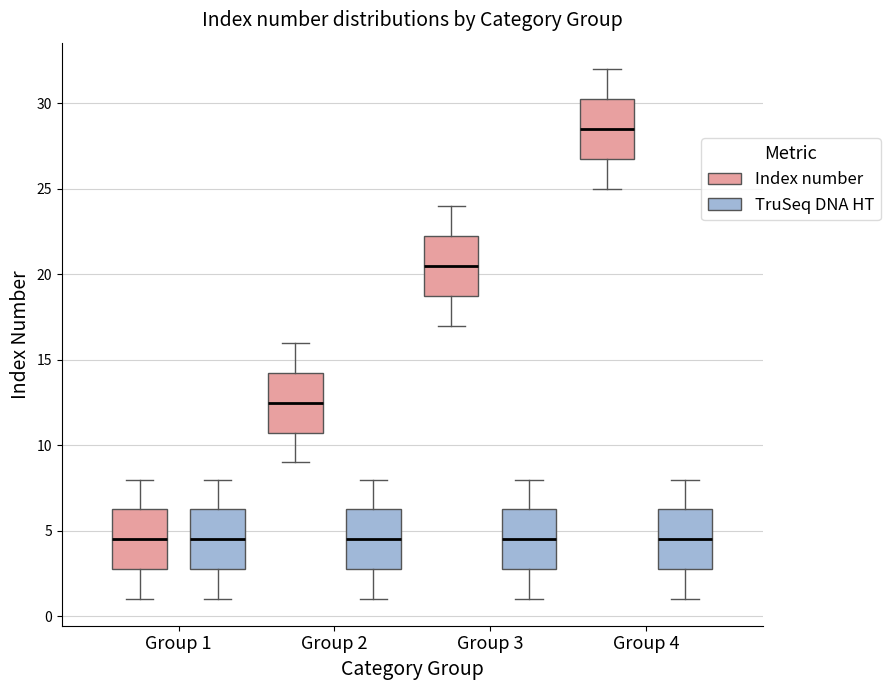

Reading left to right, read every box against the y-axis: the position of its median line, the range the box covers, and the ends of its whiskers. The values are not printed on the chart, so give them approximately, as read against the axis.

Group 1 (Index number): median 4.5, box 3.0 to 6.5, whiskers 1.0 to 8.0
Group 1 (TruSeq DNA HT): median 4.5, box 3.0 to 6.5, whiskers 1.0 to 8.0
Group 2 (Index number): median 12.5, box 11.0 to 14.5, whiskers 9.0 to 16.0
Group 2 (TruSeq DNA HT): median 4.5, box 3.0 to 6.5, whiskers 1.0 to 8.0
Group 3 (Index number): median 20.5, box 19.0 to 22.5, whiskers 17.0 to 24.0
Group 3 (TruSeq DNA HT): median 4.5, box 3.0 to 6.5, whiskers 1.0 to 8.0
Group 4 (Index number): median 28.5, box 27.0 to 30.5, whiskers 25.0 to 32.0
Group 4 (TruSeq DNA HT): median 4.5, box 3.0 to 6.5, whiskers 1.0 to 8.0